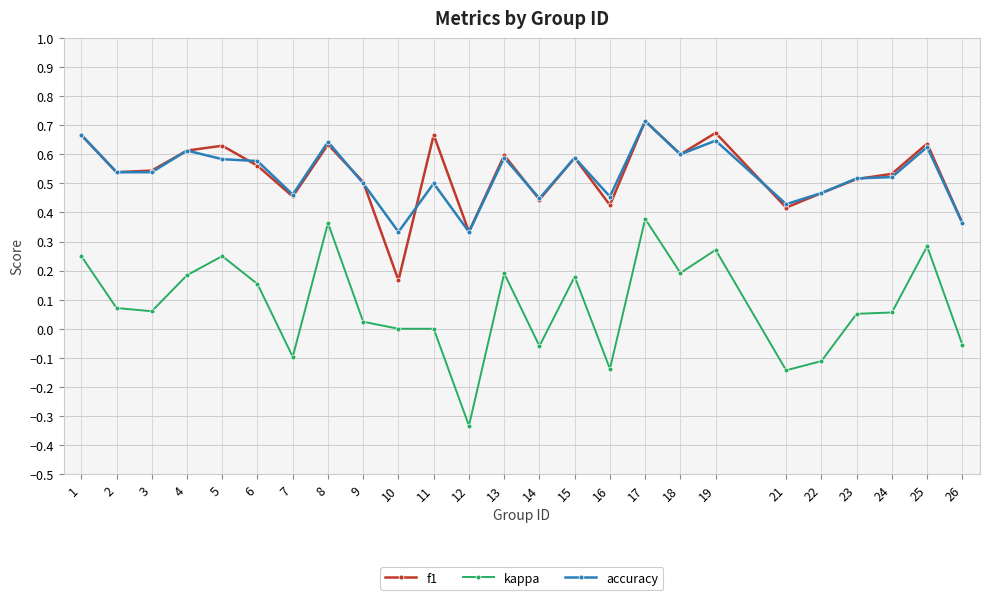

Which category has the highest value across all series?

17